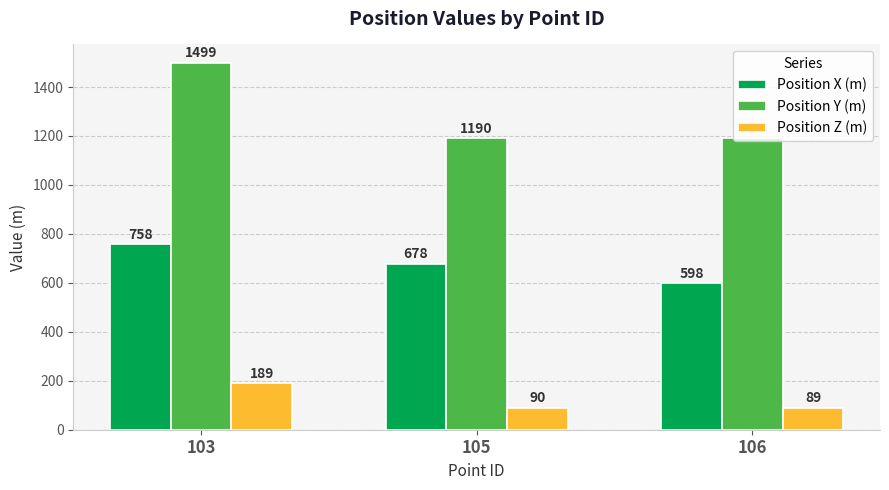

At which label does Position Y (m) reach its peak?

103